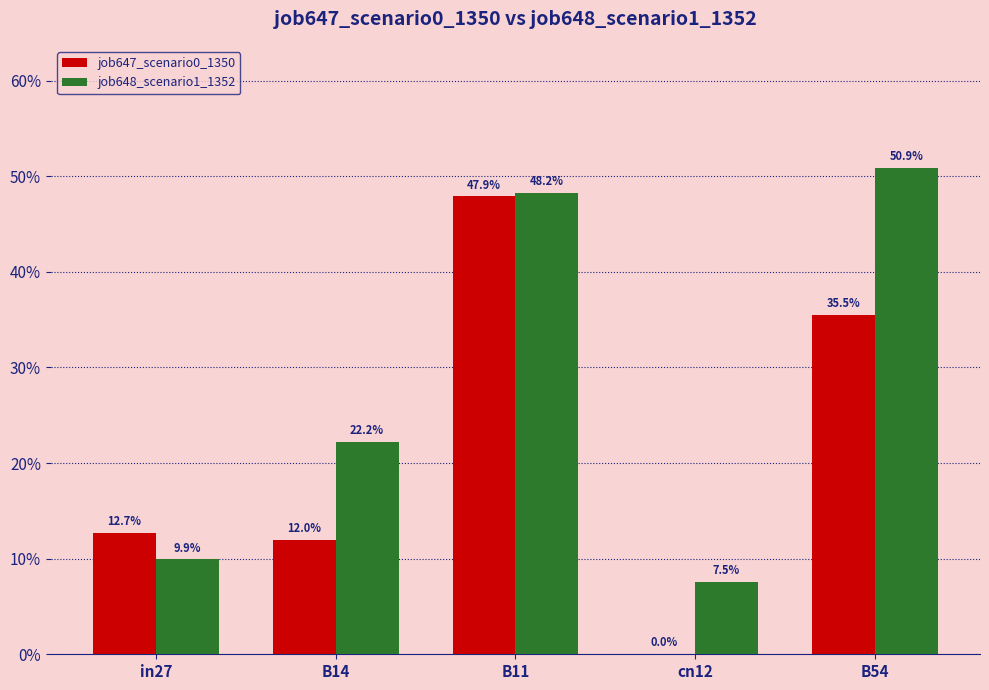

Which category has the highest value across all series?

B54